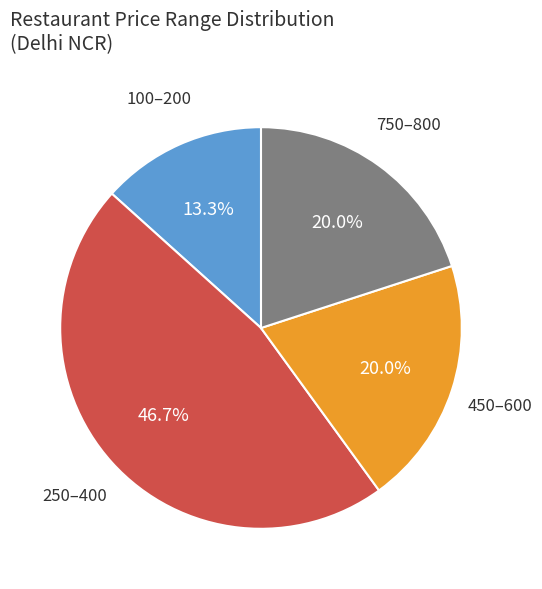

Count the number of slices in the pie.

4